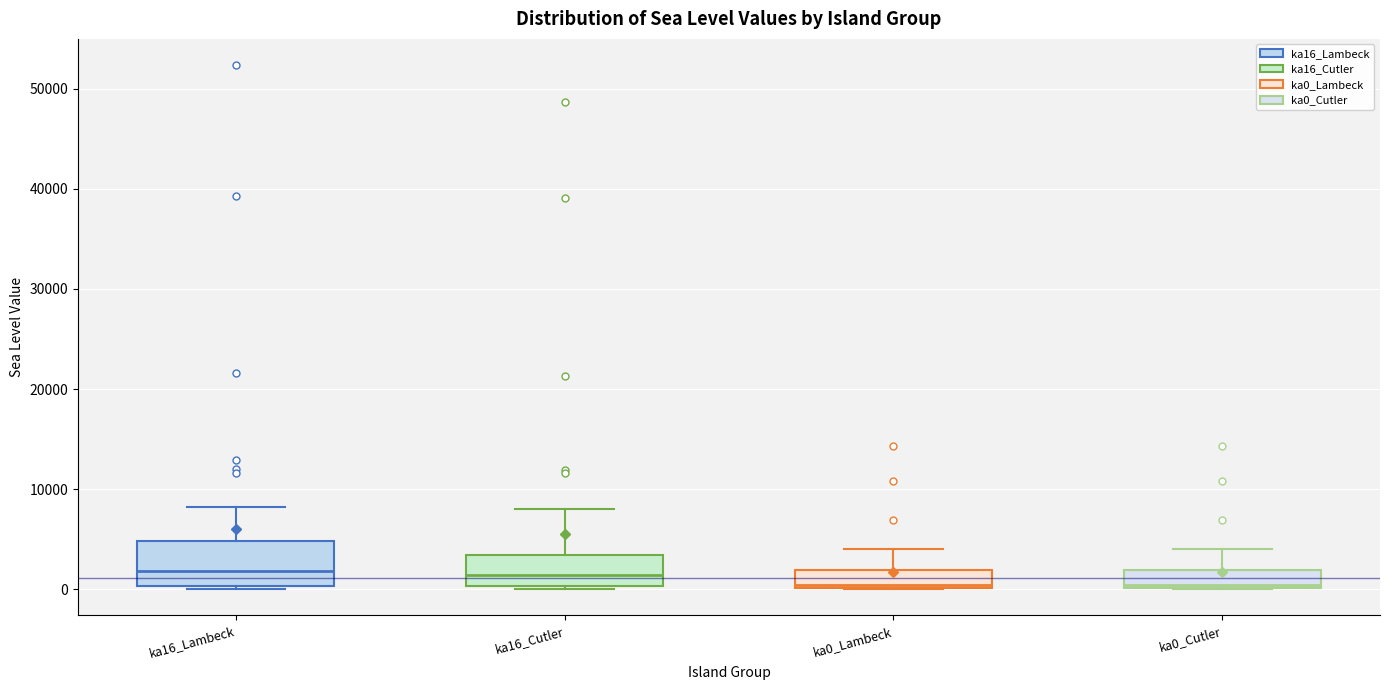

Reading left to right, read every box against the y-axis: the position of its median line, the range the box covers, and the ends of its whiskers. The values are not printed on the chart, so give them approximately, as read against the axis.

ka16_Lambeck: median 2000, box 0 to 5000, whiskers 0 to 8000
ka16_Cutler: median 1000, box 0 to 3000, whiskers 0 to 8000
ka0_Lambeck: median 0 (just above the box's lower edge), box 0 to 2000, whiskers 0 to 4000
ka0_Cutler: median 0 (just above the box's lower edge), box 0 to 2000, whiskers 0 to 4000